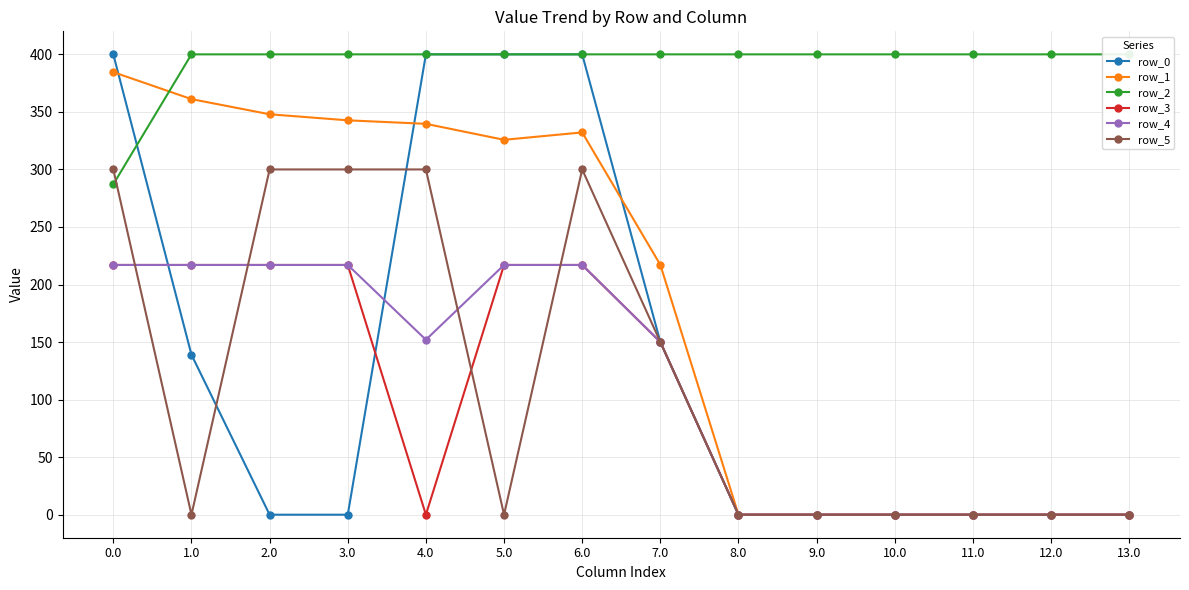

True or false: row_4 has more than 1 points higher than both neighbors.

False